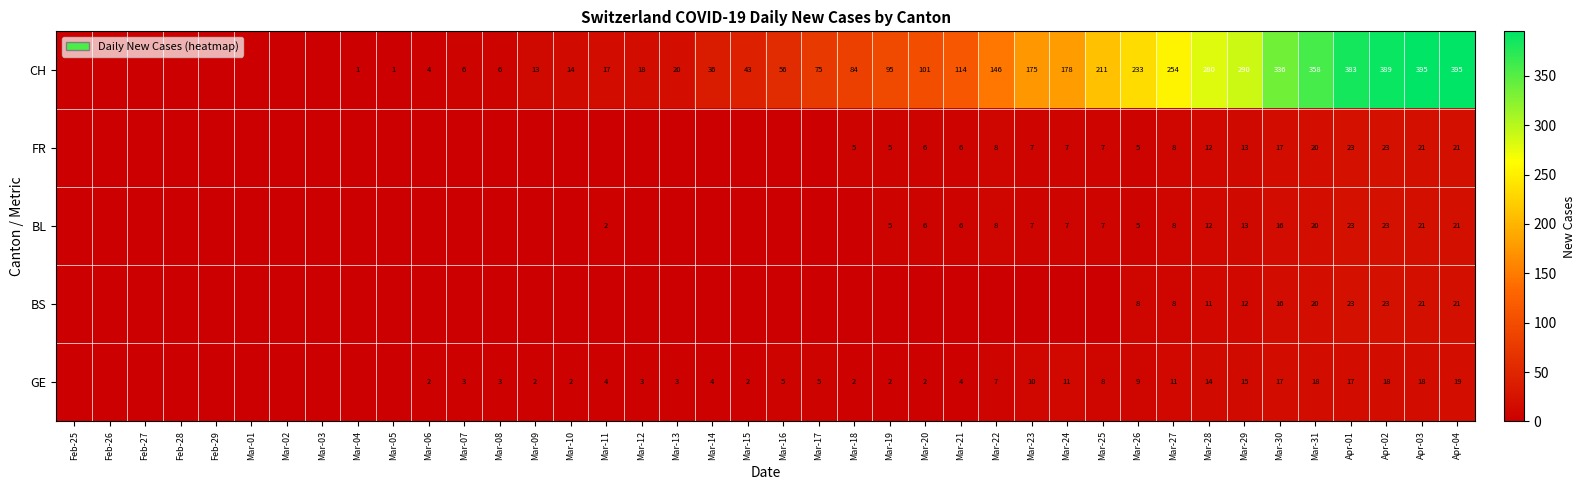

What is the total value across all series at Mar-28?

329